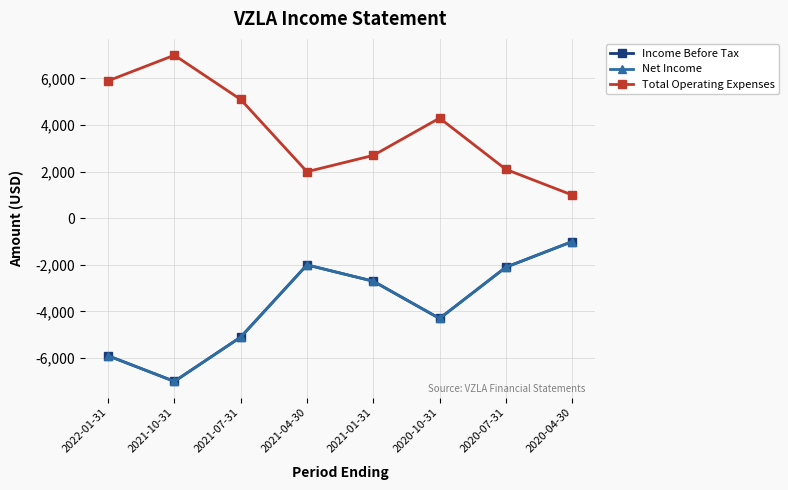

Is this an area chart (filled region under the line)?

No